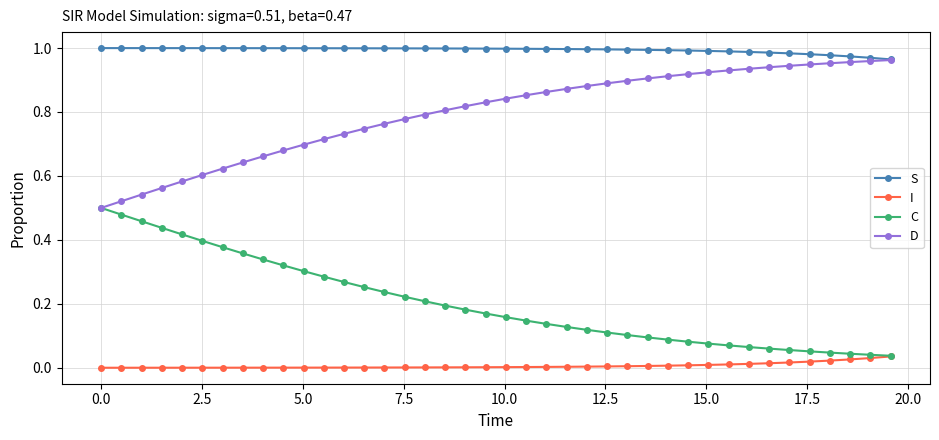

What are all the series names shown in the legend?

S, I, C, D